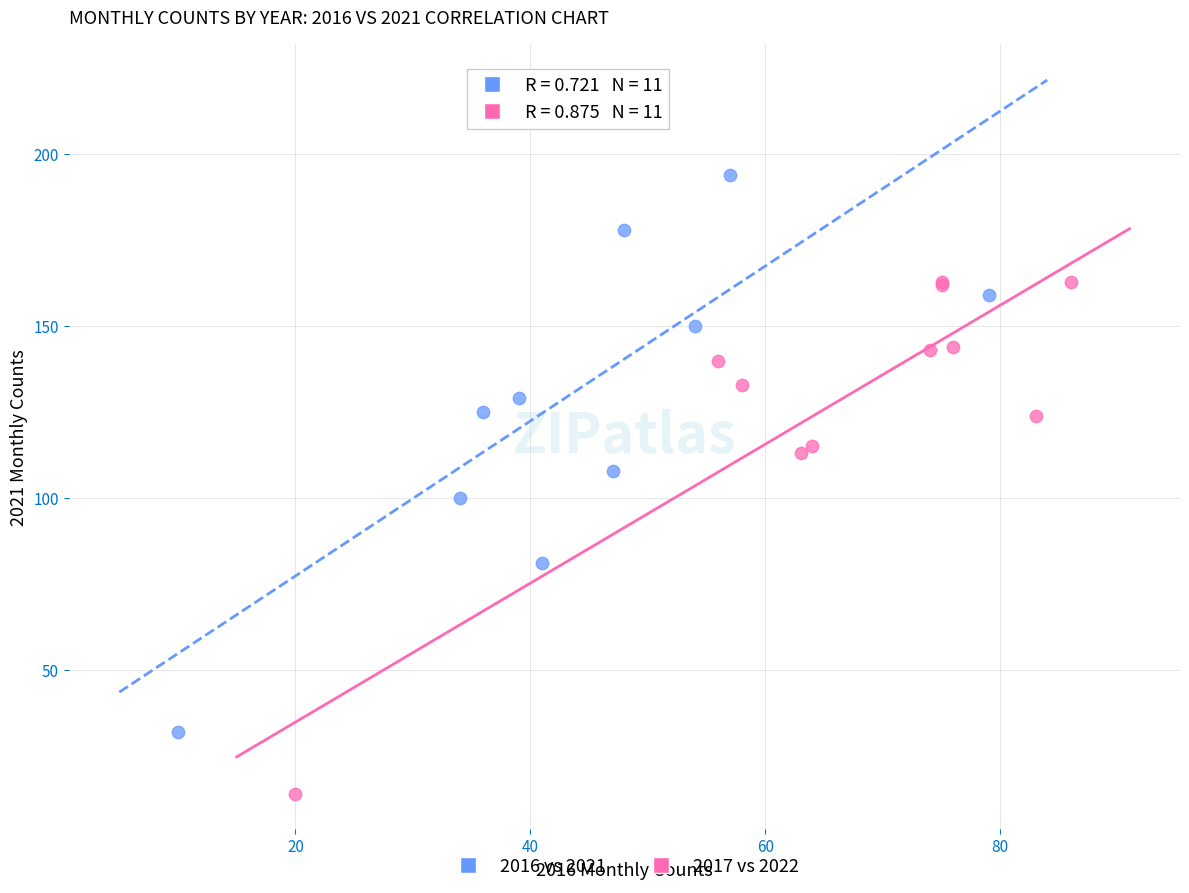

Which series has the widest spread of Y values?

2016 vs 2021